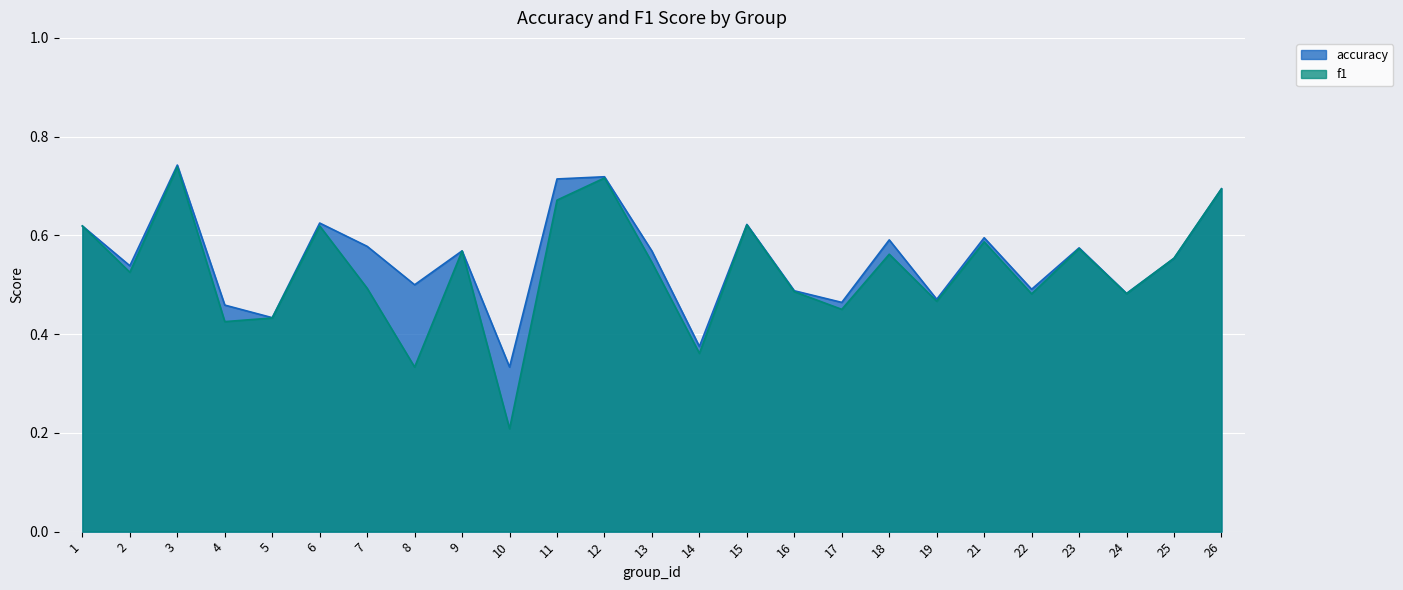

At which category does accuracy reach its first local valley?

2